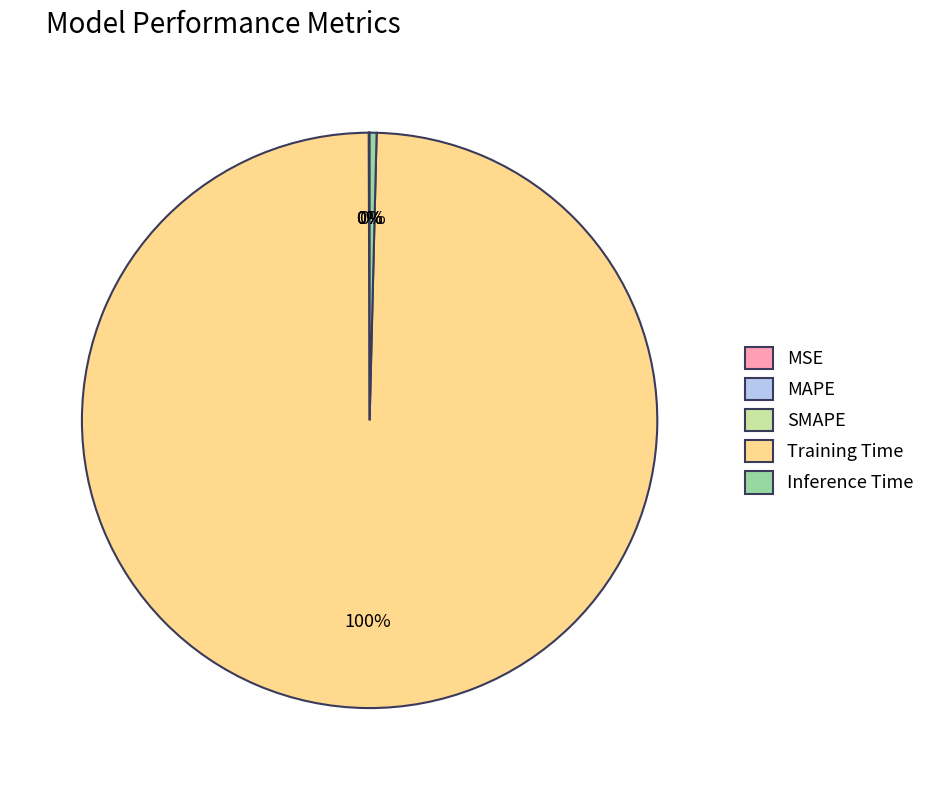

What is the largest slice in the pie chart?

Training Time